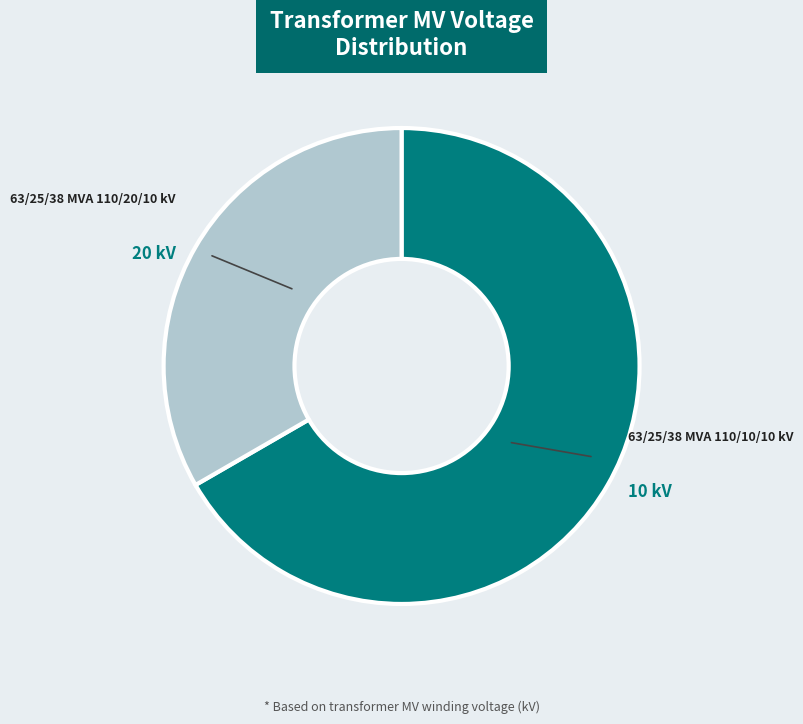

Does any single category account for the majority?

Yes